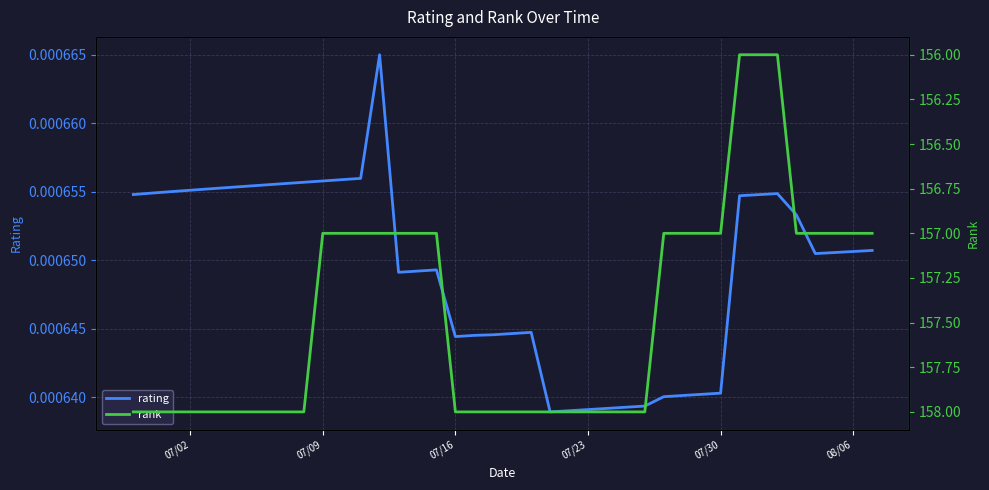

The value of rating at 25 is 0.0. True or false?

False